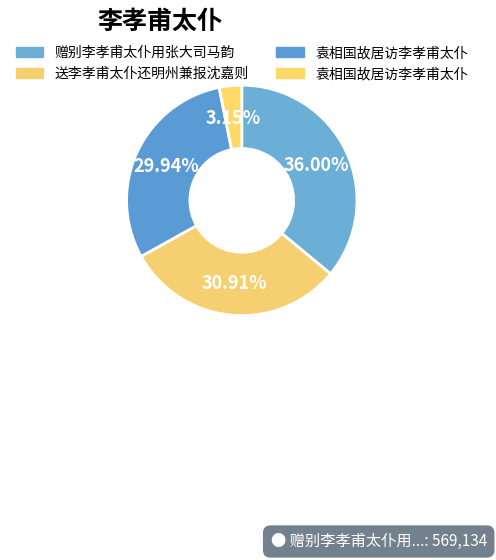

Rank the categories by value from lowest to highest.

袁相国故居访李孝甫太仆, 袁相国故居访李孝甫太仆, 送李孝甫太仆还明州兼报沈嘉则, 赠别李孝甫太仆用张大司马韵